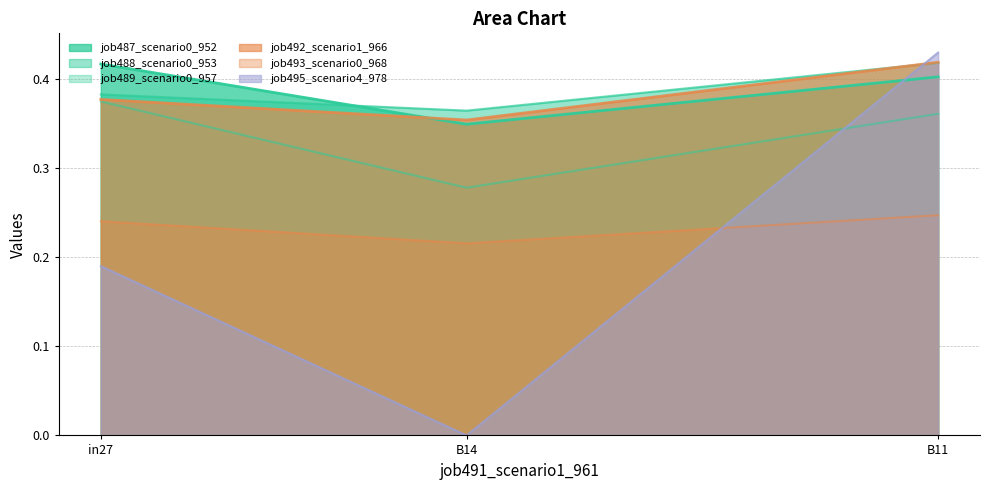

Between in27 and B11, which series saw the biggest shift?

job495_scenario4_978